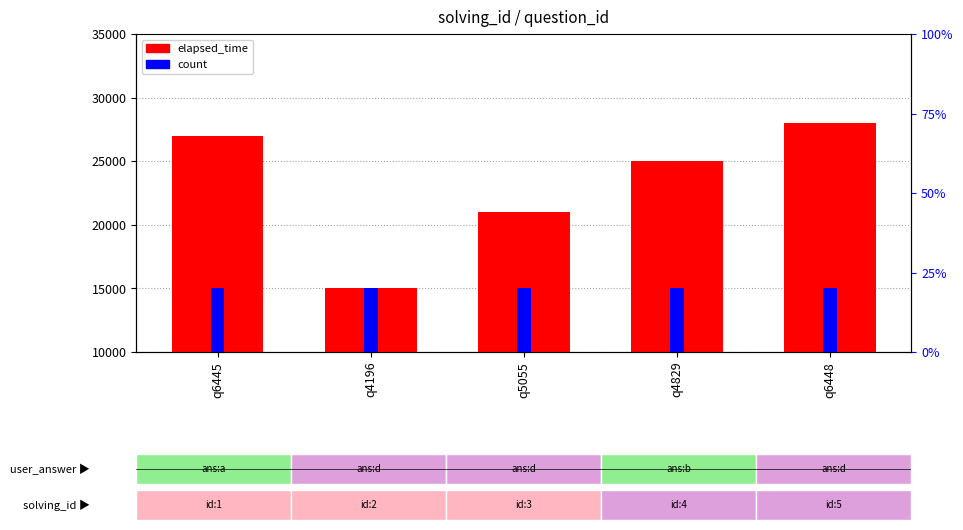

What are all the series names shown in the legend?

elapsed_time, count